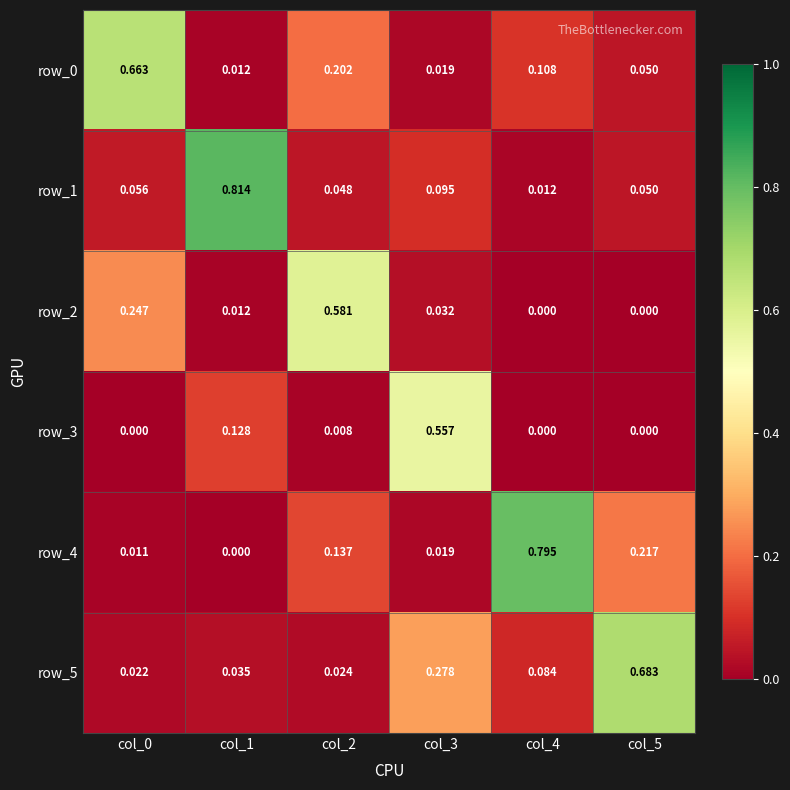

Is the value of row_5 at col_5 greater than the value of row_4 at col_1?

Yes